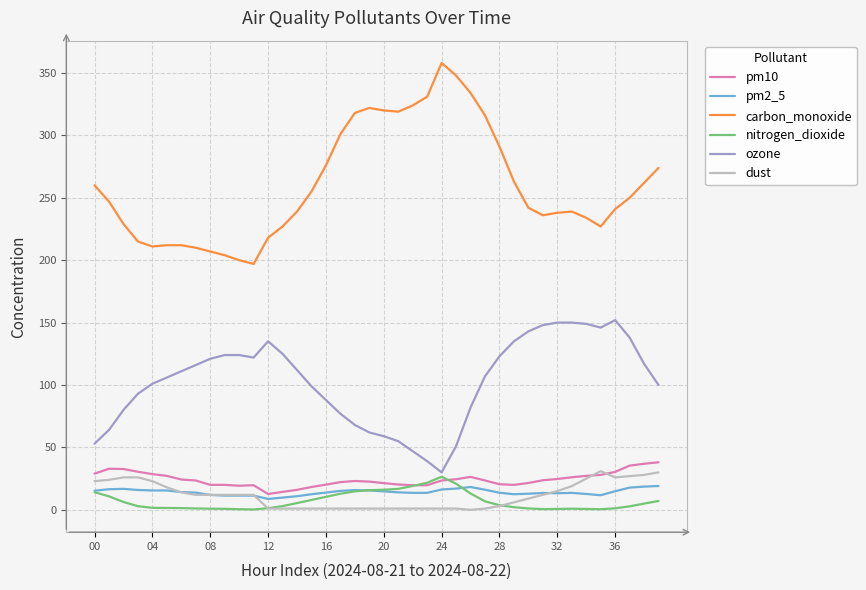

Does the chart have visible grid lines?

Yes